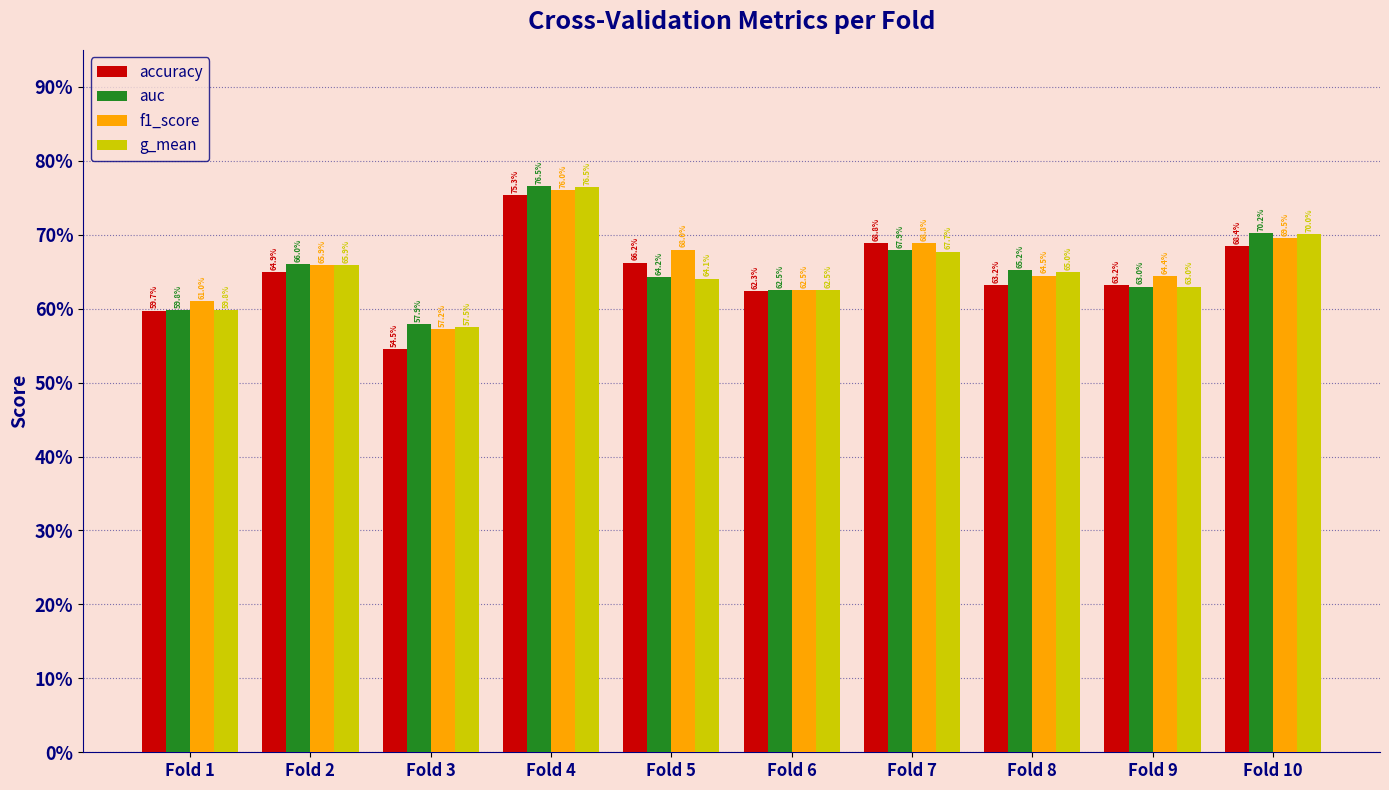

What are all the series names shown in the legend?

accuracy, auc, f1_score, g_mean